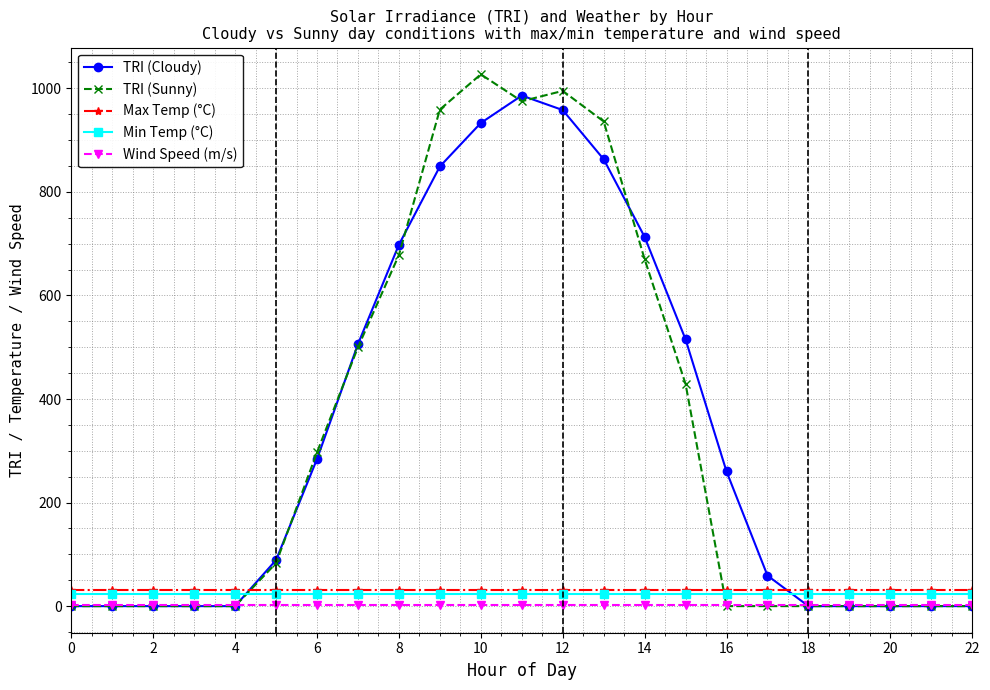

At how many categories does at least one series exceed 579?

7